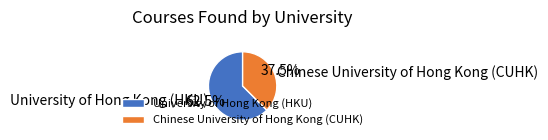

Combined, what portion of the pie is University of Hong Kong (HKU) and Chinese University of Hong Kong (CUHK)?

100.0%